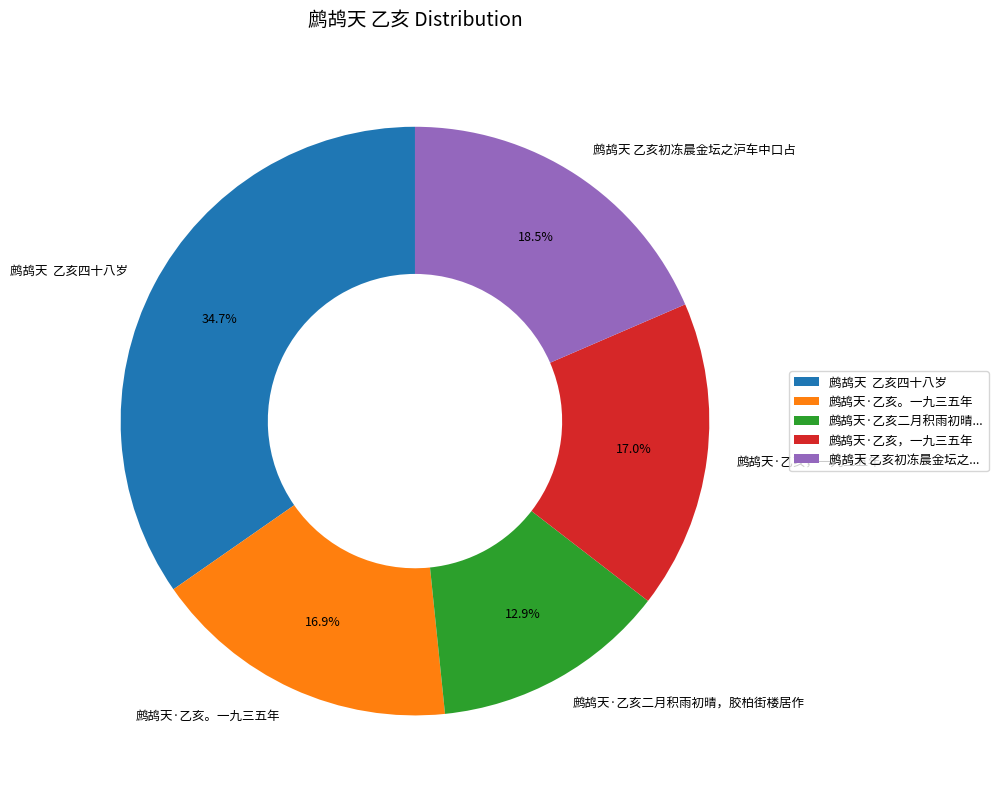

What percentage is NOT represented by 鹧鸪天·乙亥。一九三五年?

83.1%